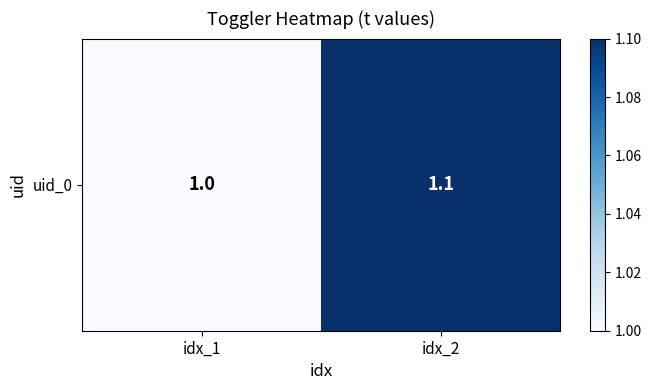

What is the average value?

1.1